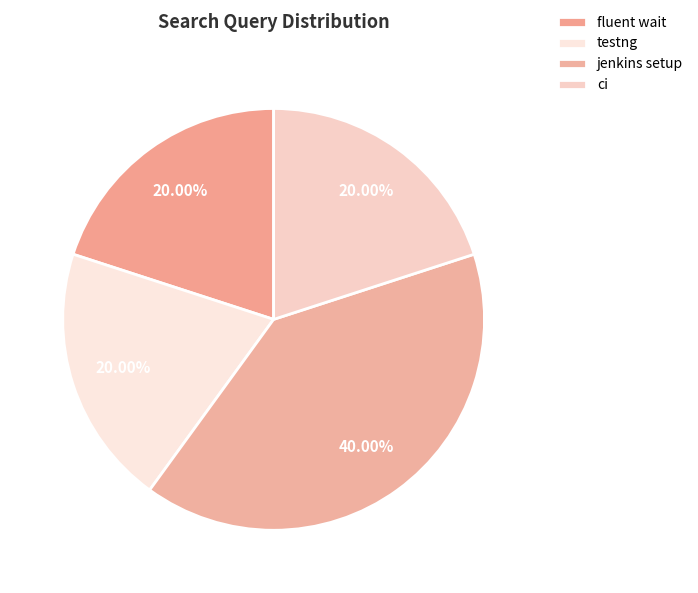

Which category has the biggest portion of the pie?

jenkins setup